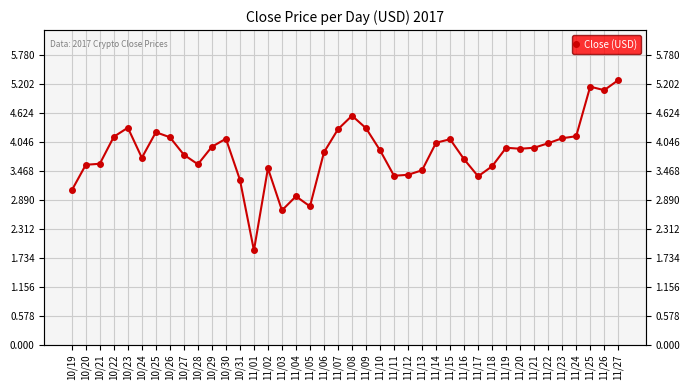

True or false: there are more than 2 points higher than both neighbors.

True